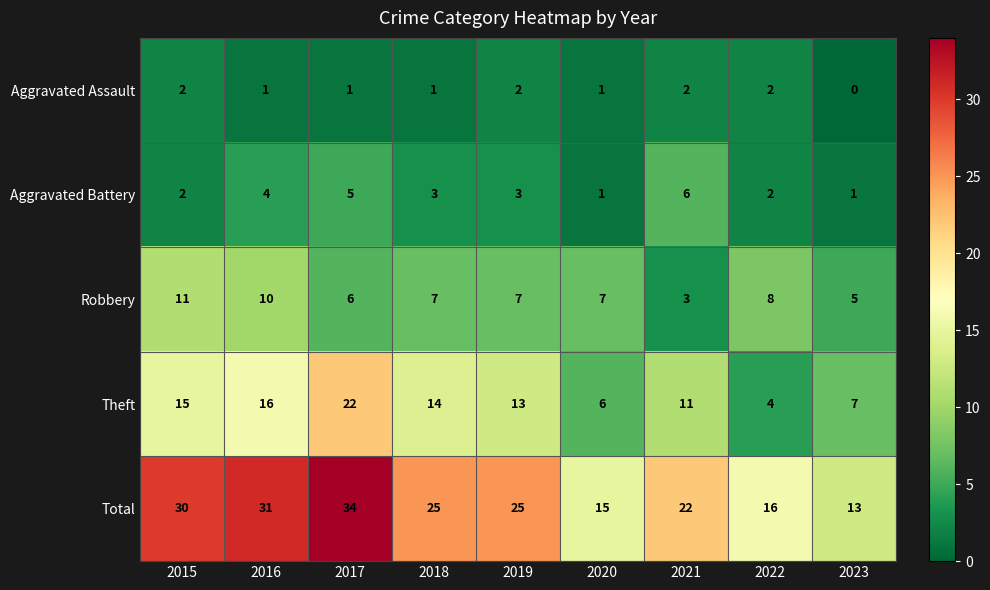

Between 2019 and 2021, which series saw the biggest shift?

Robbery